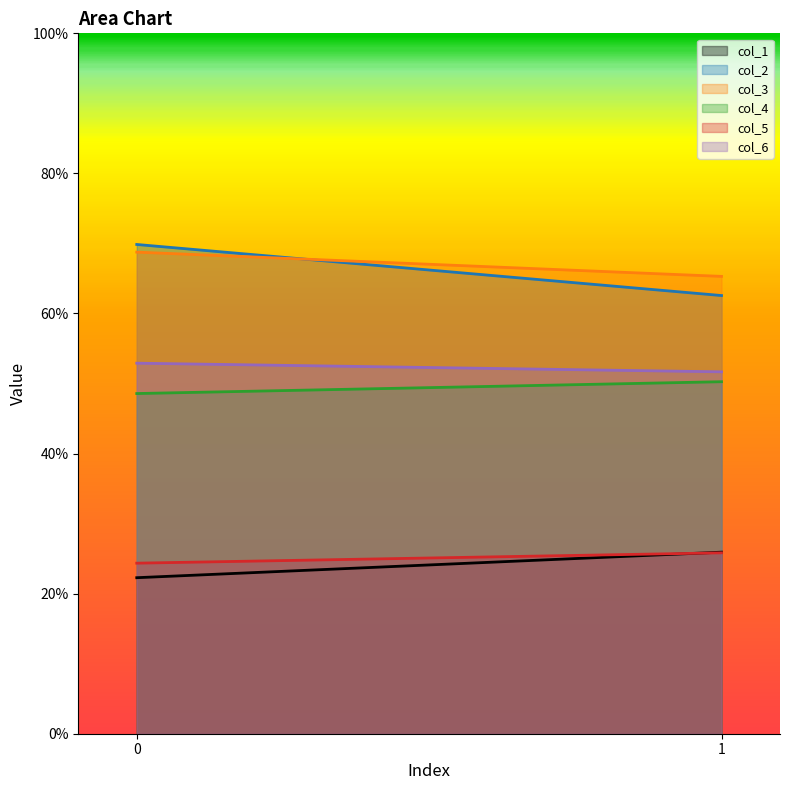

Which series has the largest total across all categories?

col_3